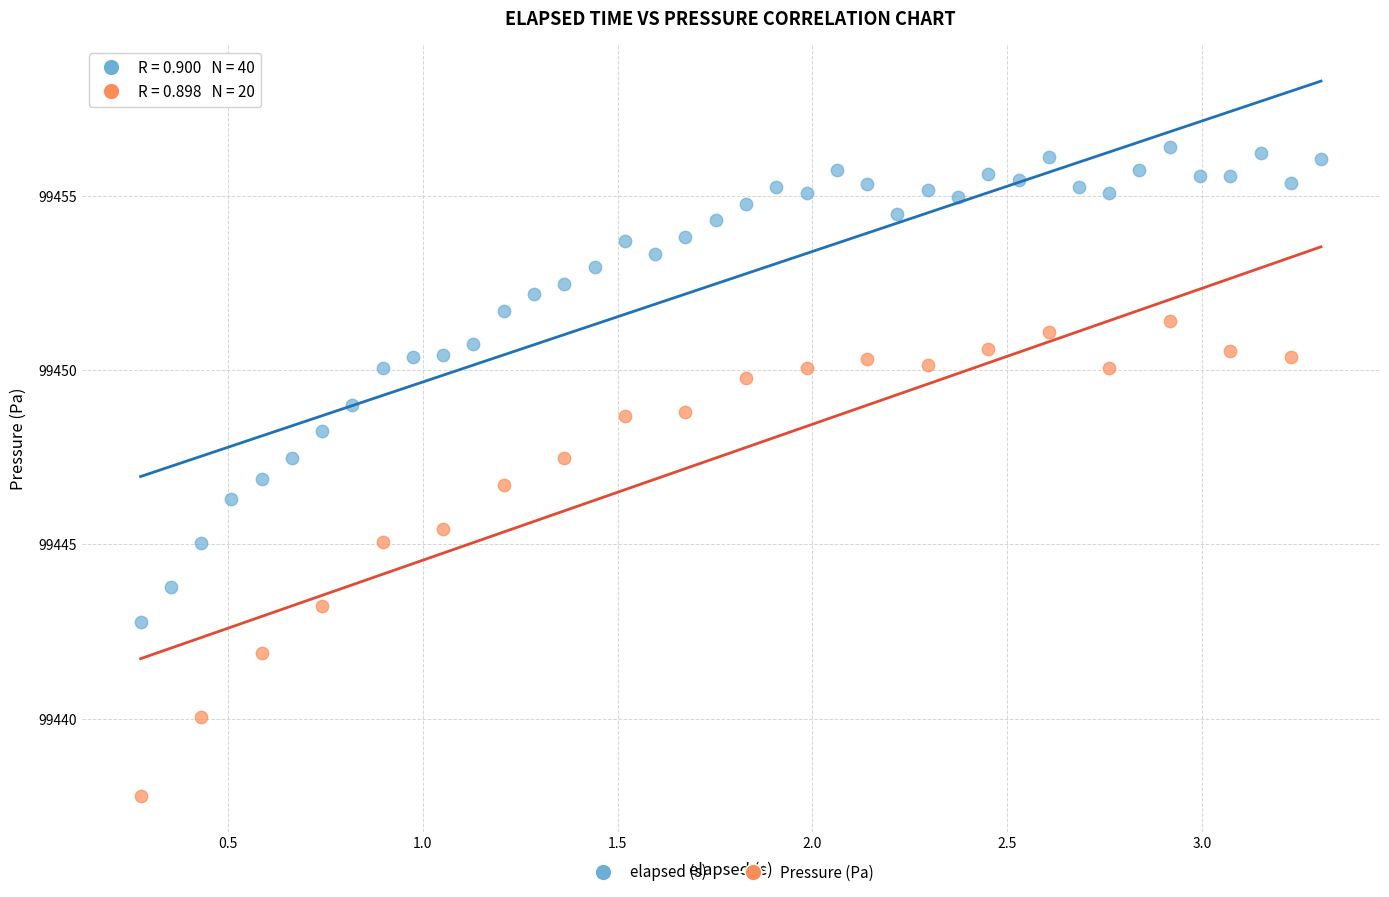

Which series contains the highest Y value?

elapsed (s)